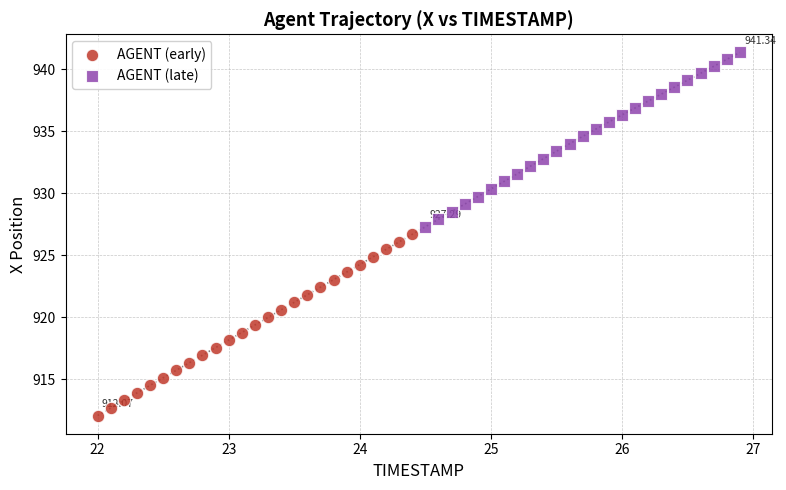

Which series reaches the minimum Y coordinate?

AGENT (early)